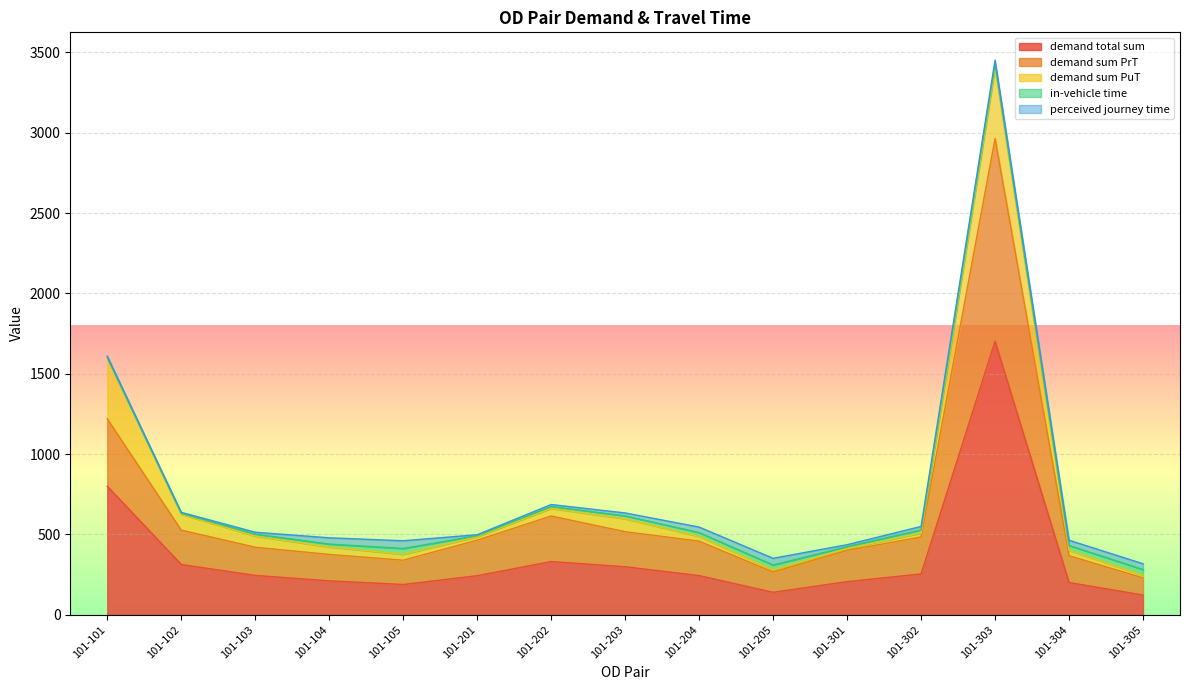

Count the in-vehicle time values in the range 12 to 30.

10